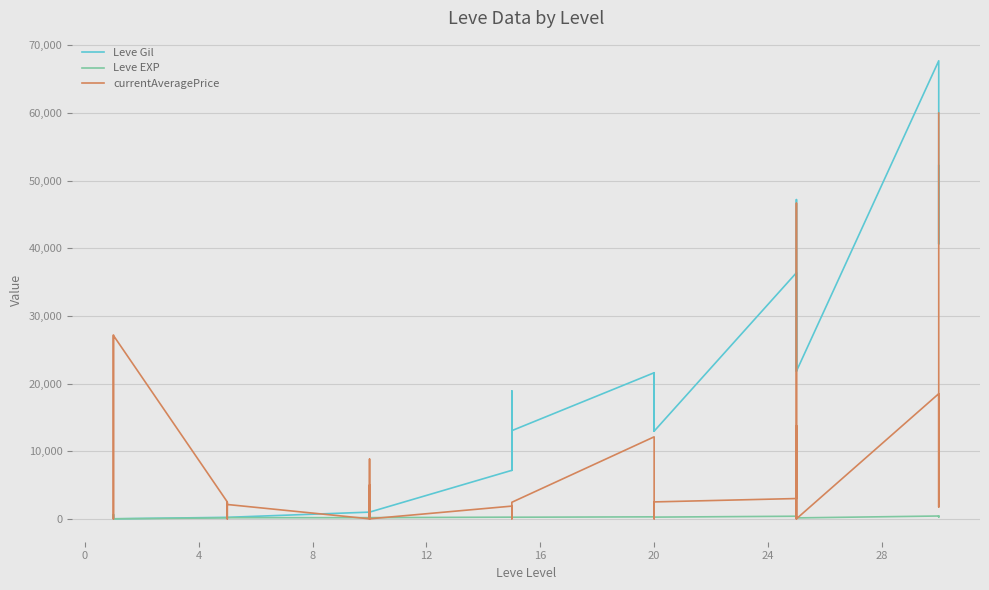

How many times do Leve Gil and currentAveragePrice cross each other?

10